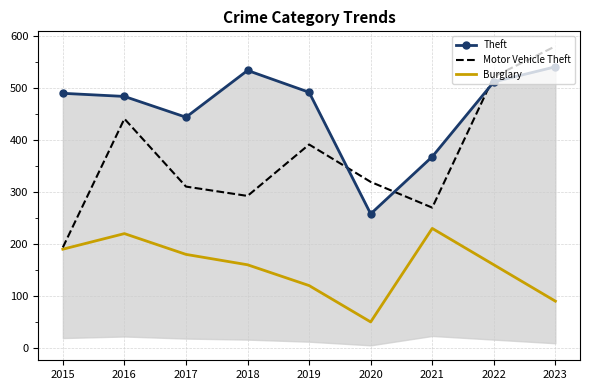

Between 2019 and 2021, which is larger?

2019